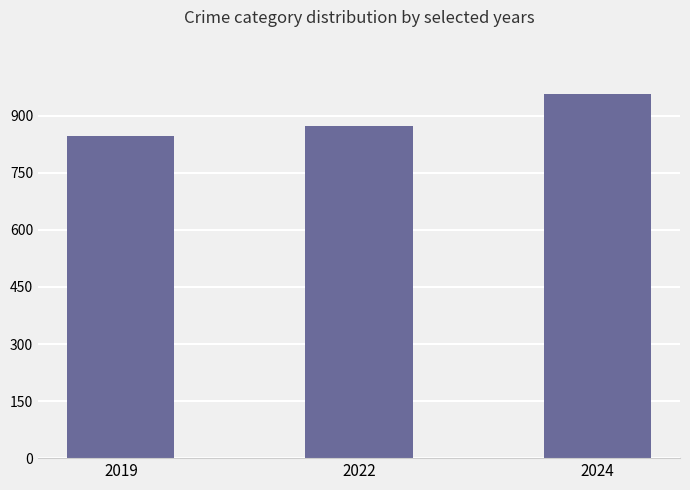

List the labels in order of value, largest first.

2024, 2022, 2019